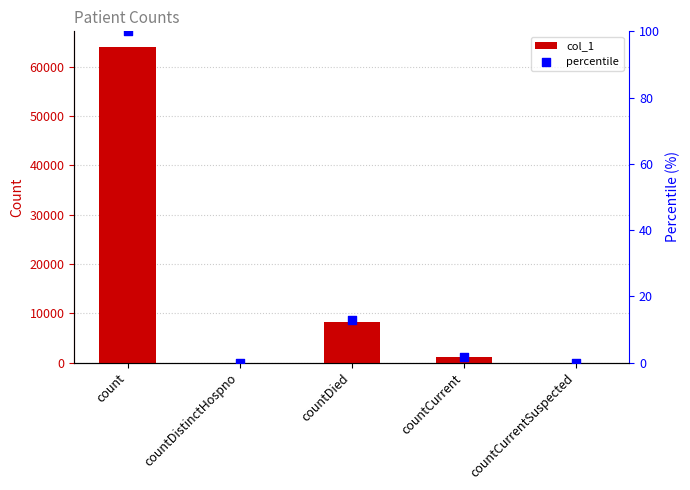

Which series has the largest Y range (max minus min)?

col_1